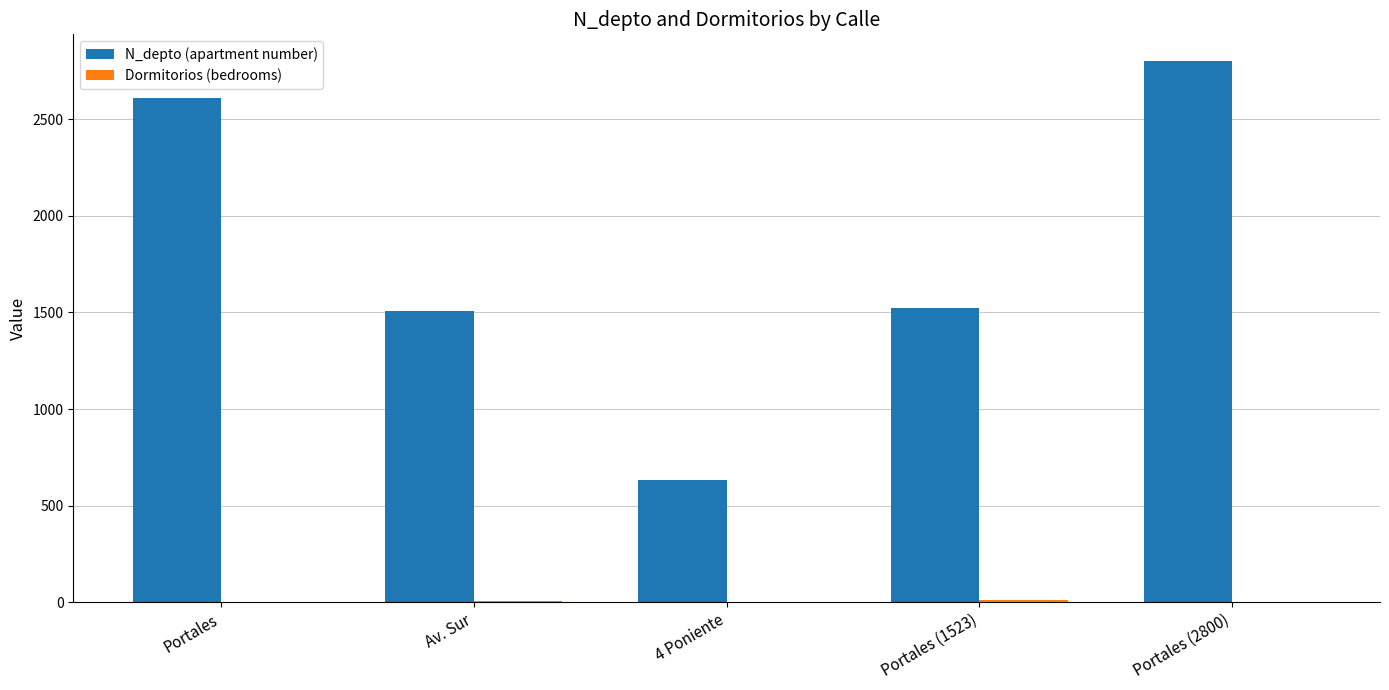

Which series changed the most between Av. Sur and 4 Poniente?

N_depto (apartment number)